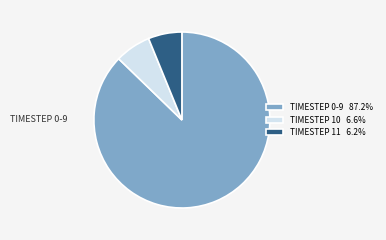

Approximately how many times larger is the value at TIMESTEP 10 6.6% compared to TIMESTEP 11 6.2%?

1.1